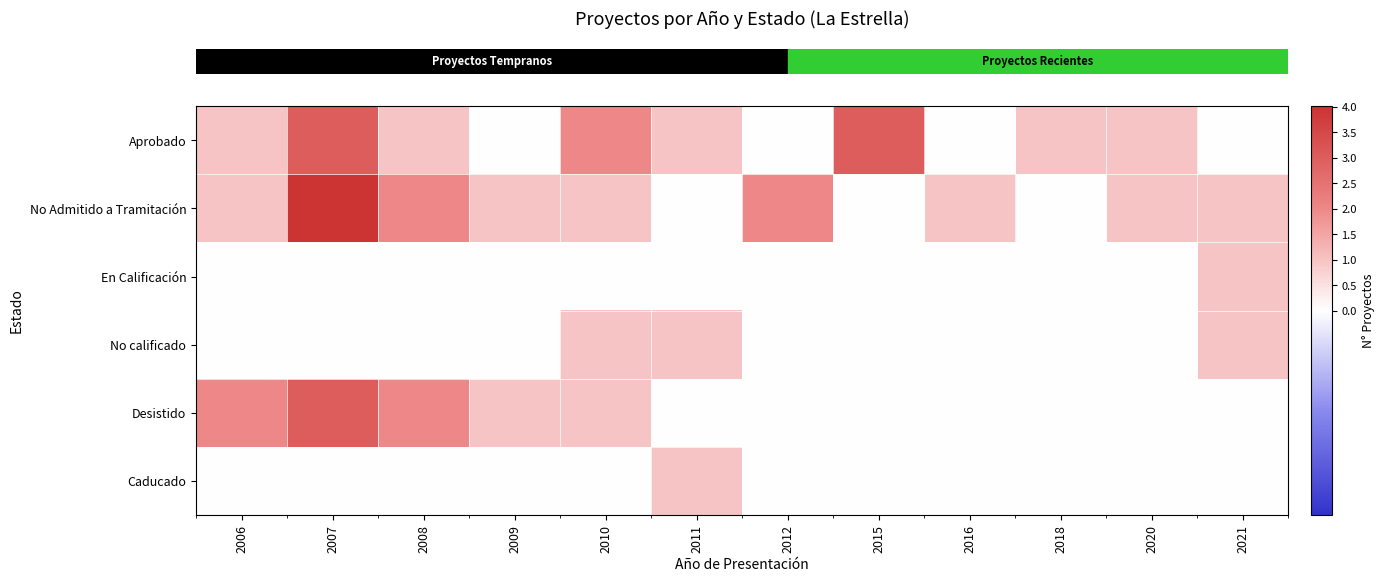

Which has a higher value, 2015 or 2010?

2015